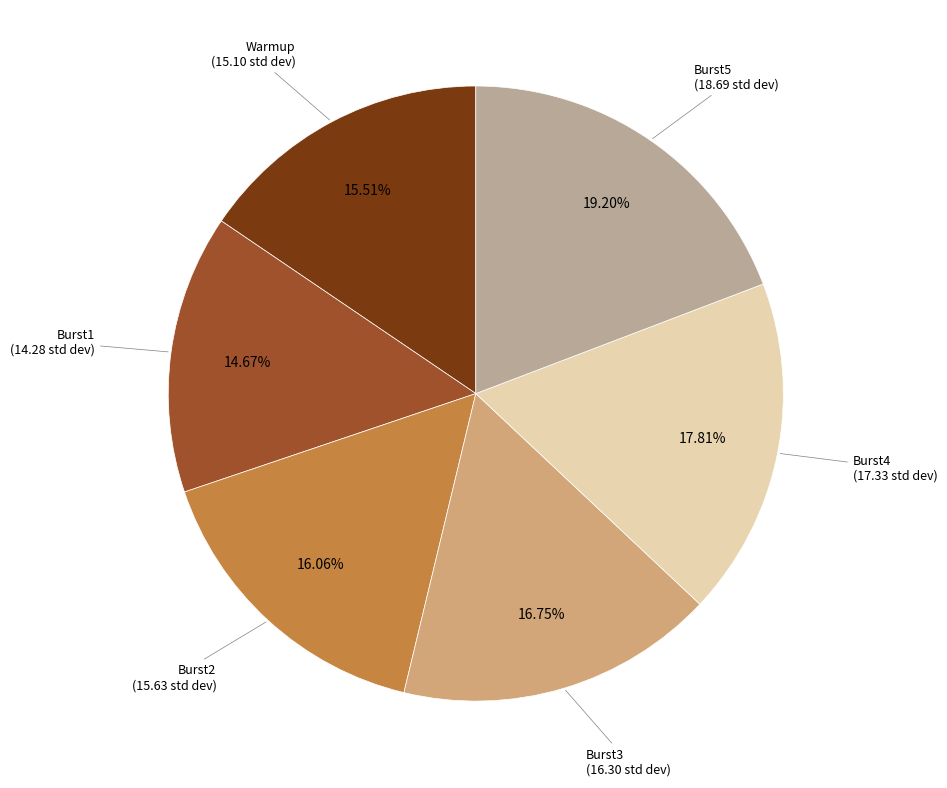

Does any single category account for the majority?

No